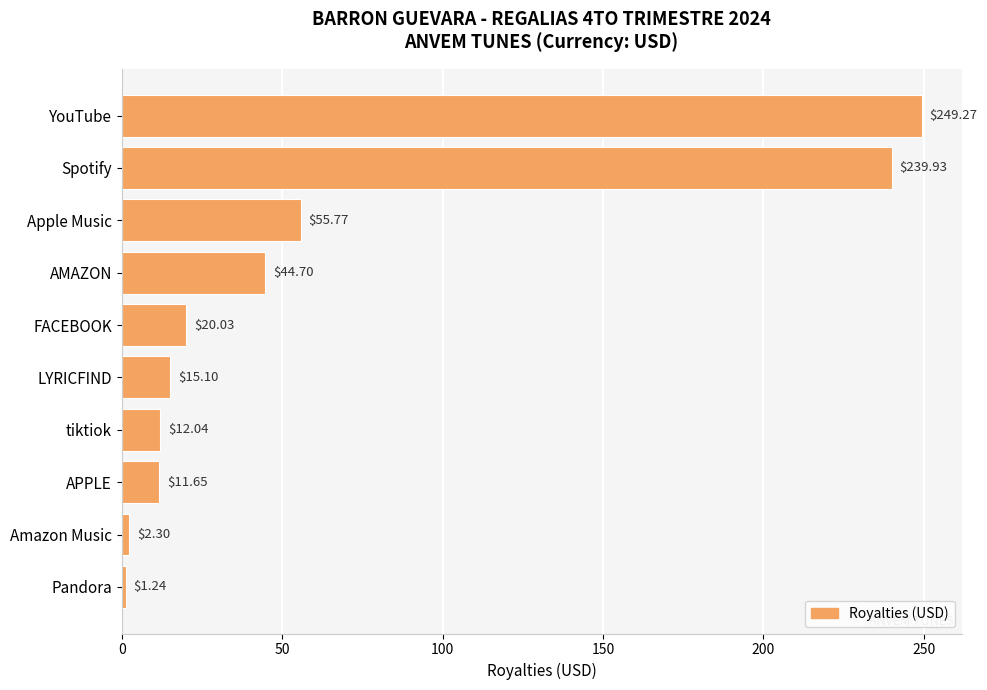

What is the label of the 4th bar from the top?

AMAZON